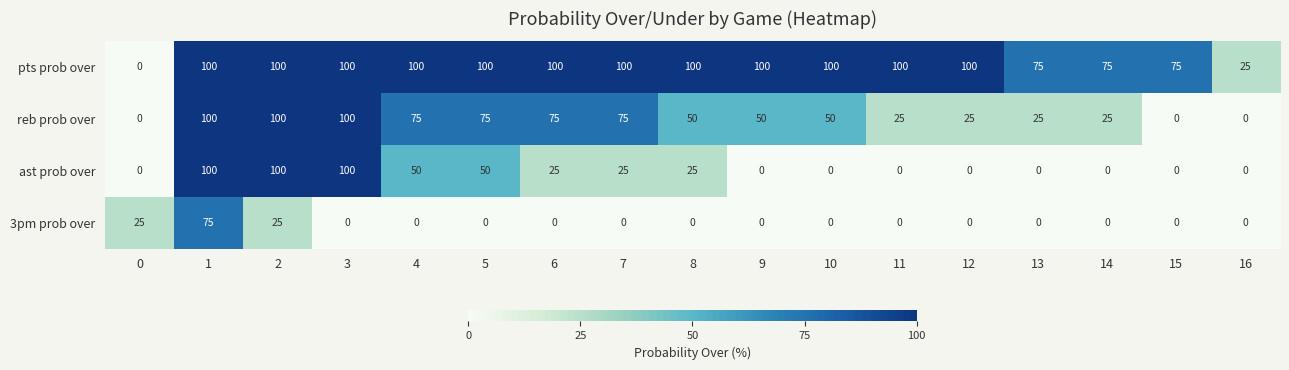

What is the maximum value for reb prob over?

100